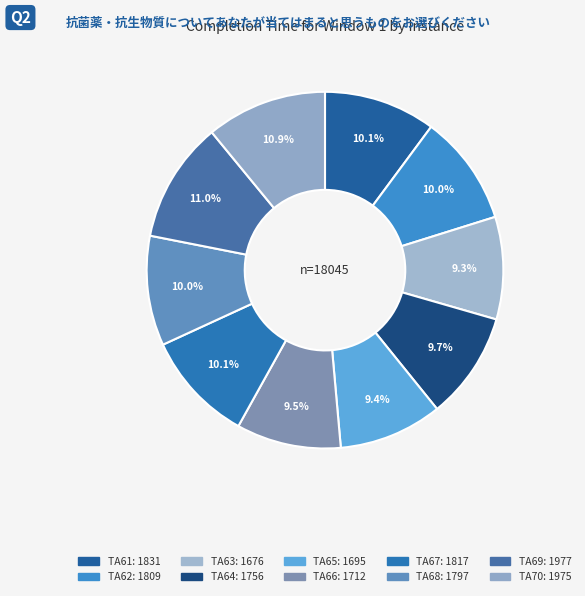

To the nearest percent, what portion does TA67 represent?

10%